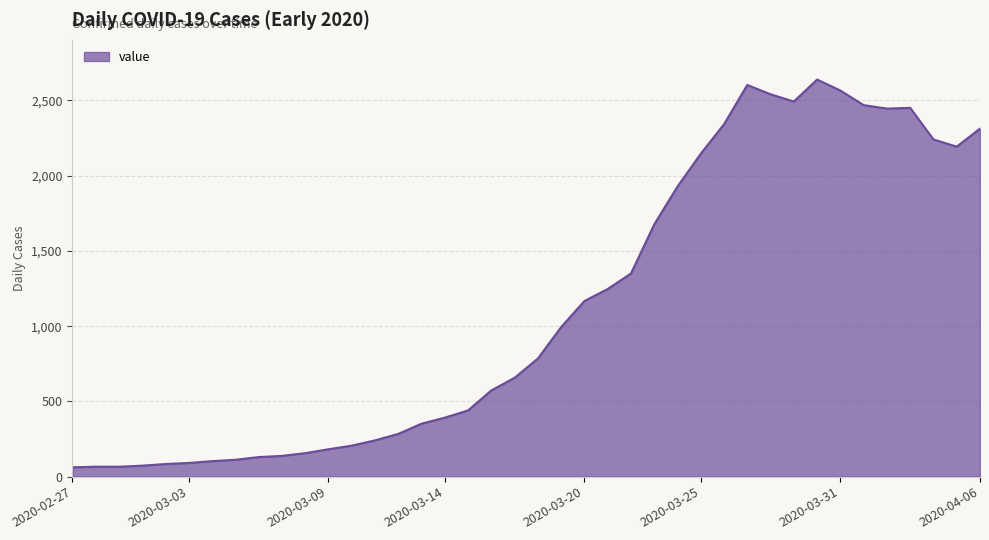

What is the difference between the maximum and minimum values?

2577